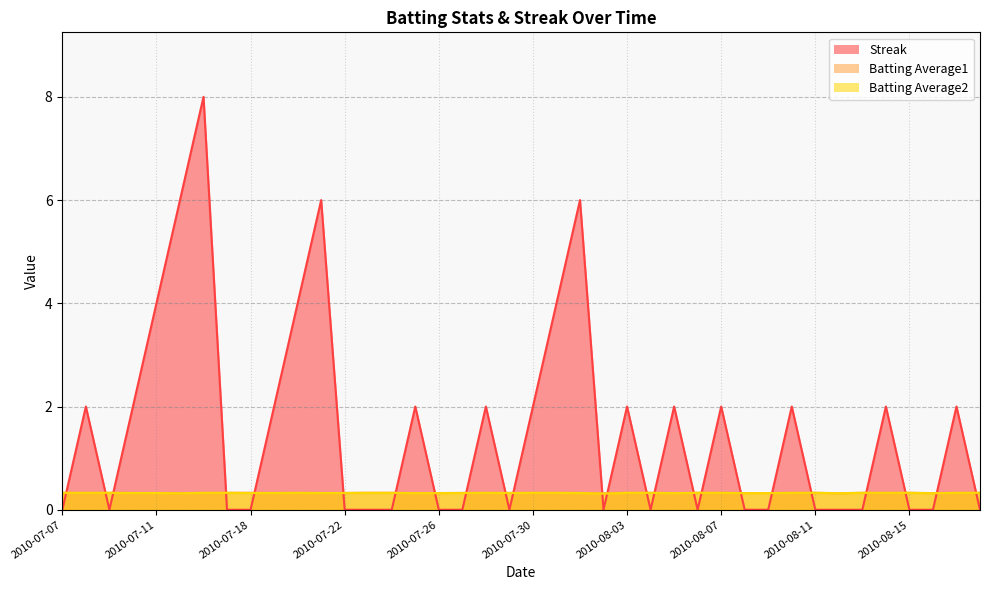

Reading left to right, list all the values displayed in this chart.

Streak: 2010-07-07=0.0	2010-07-08=2.0	2010-07-09=0.0	2010-07-10=2.0	2010-07-11=4.0	2010-07-15=6.0	2010-07-16=8.0	2010-07-17=0.0	2010-07-18=0.0	2010-07-19=2.0	2010-07-20=4.0	2010-07-21=6.0	2010-07-22=0.0	2010-07-23=0.0	2010-07-24=0.0	2010-07-25=2.0	2010-07-26=0.0	2010-07-27=0.0	2010-07-28=2.0	2010-07-29=0.0	2010-07-30=2.0	2010-07-31=4.0	2010-08-01=6.0	2010-08-02=0.0	2010-08-03=2.0	2010-08-04=0.0	2010-08-05=2.0	2010-08-06=0.0	2010-08-07=2.0	2010-08-08=0.0	2010-08-09=0.0	2010-08-10=2.0	2010-08-11=0.0	2010-08-12=0.0	2010-08-13=0.0	2010-08-14=2.0	2010-08-15=0.0	2010-08-16=0.0	2010-08-17=2.0	2010-08-18=0.0
Batting Average1: 2010-07-07=0.3	2010-07-08=0.3	2010-07-09=0.3	2010-07-10=0.3	2010-07-11=0.3	2010-07-15=0.3	2010-07-16=0.3	2010-07-17=0.3	2010-07-18=0.3	2010-07-19=0.3	2010-07-20=0.3	2010-07-21=0.3	2010-07-22=0.3	2010-07-23=0.3	2010-07-24=0.3	2010-07-25=0.3	2010-07-26=0.3	2010-07-27=0.3	2010-07-28=0.3	2010-07-29=0.3	2010-07-30=0.3	2010-07-31=0.3	2010-08-01=0.3	2010-08-02=0.3	2010-08-03=0.3	2010-08-04=0.3	2010-08-05=0.3	2010-08-06=0.3	2010-08-07=0.3	2010-08-08=0.3	2010-08-09=0.3	2010-08-10=0.3	2010-08-11=0.3	2010-08-12=0.3	2010-08-13=0.3	2010-08-14=0.3	2010-08-15=0.3	2010-08-16=0.3	2010-08-17=0.3	2010-08-18=0.3
Batting Average2: 2010-07-07=0.3	2010-07-08=0.3	2010-07-09=0.3	2010-07-10=0.3	2010-07-11=0.3	2010-07-15=0.3	2010-07-16=0.3	2010-07-17=0.3	2010-07-18=0.3	2010-07-19=0.3	2010-07-20=0.3	2010-07-21=0.3	2010-07-22=0.3	2010-07-23=0.3	2010-07-24=0.3	2010-07-25=0.3	2010-07-26=0.3	2010-07-27=0.3	2010-07-28=0.3	2010-07-29=0.3	2010-07-30=0.3	2010-07-31=0.3	2010-08-01=0.3	2010-08-02=0.3	2010-08-03=0.3	2010-08-04=0.3	2010-08-05=0.3	2010-08-06=0.3	2010-08-07=0.3	2010-08-08=0.3	2010-08-09=0.3	2010-08-10=0.3	2010-08-11=0.3	2010-08-12=0.3	2010-08-13=0.3	2010-08-14=0.3	2010-08-15=0.3	2010-08-16=0.3	2010-08-17=0.3	2010-08-18=0.3